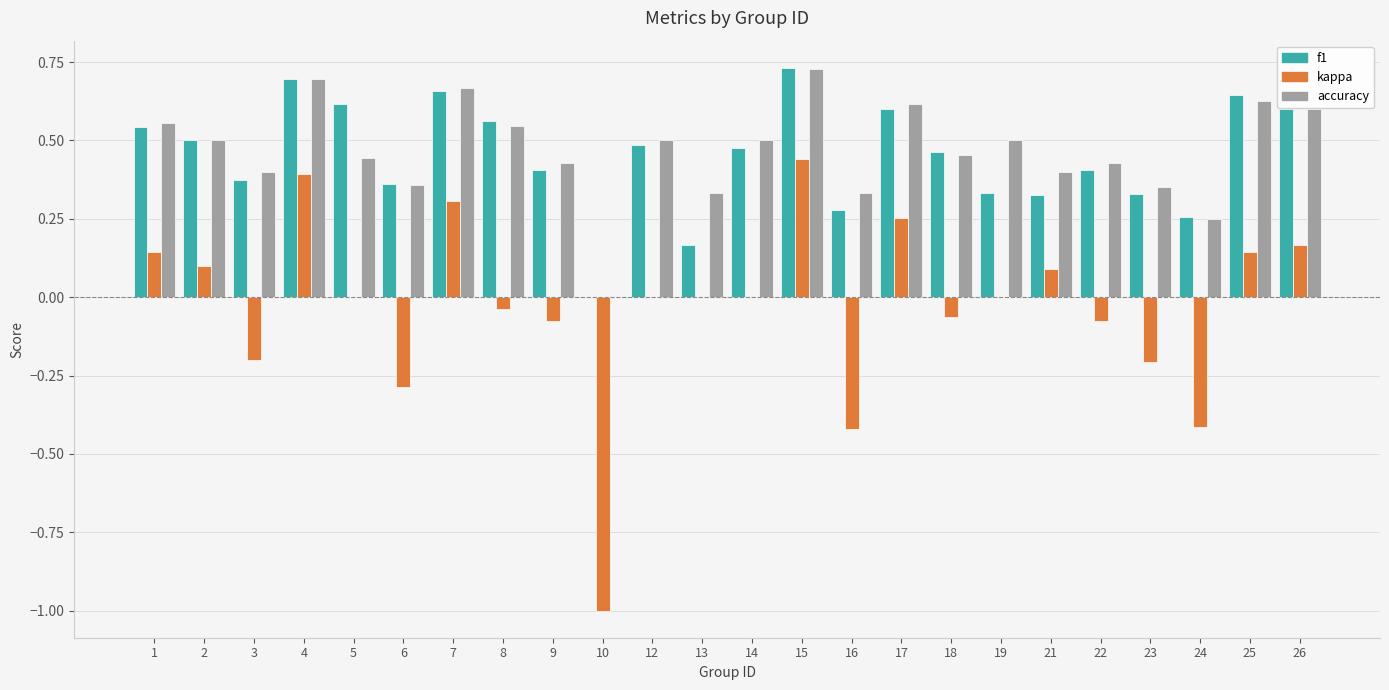

What are all the series names shown in the legend?

f1, kappa, accuracy